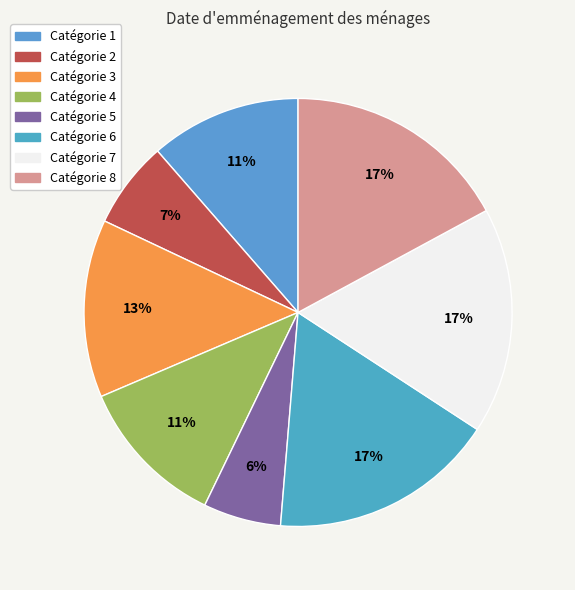

How many segments does this pie chart have?

8